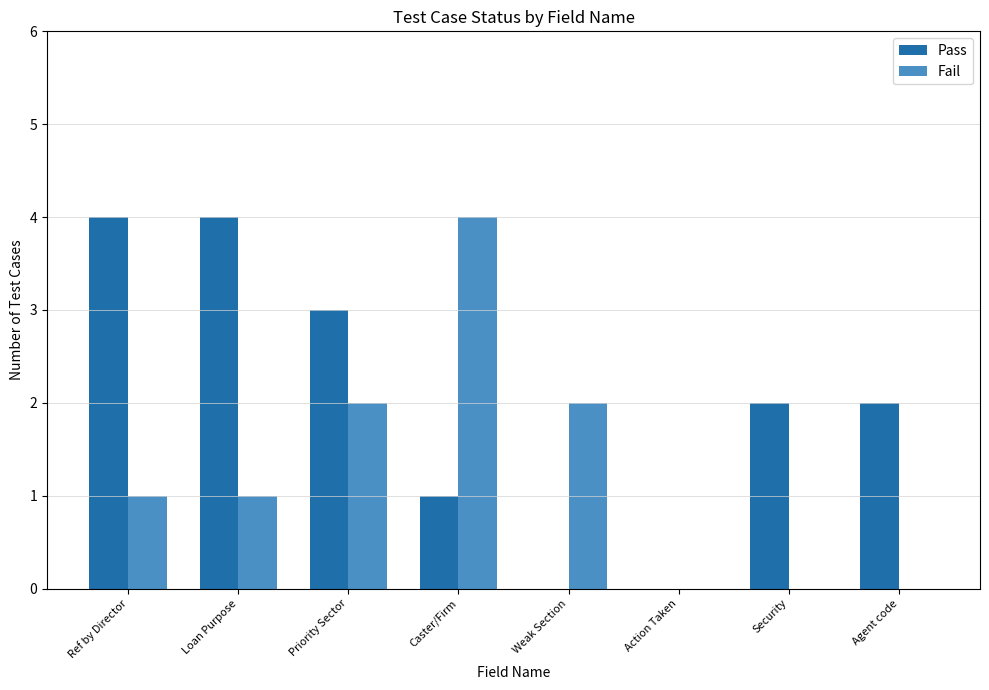

True or false: Fail has a value of 0 at Action Taken.

True